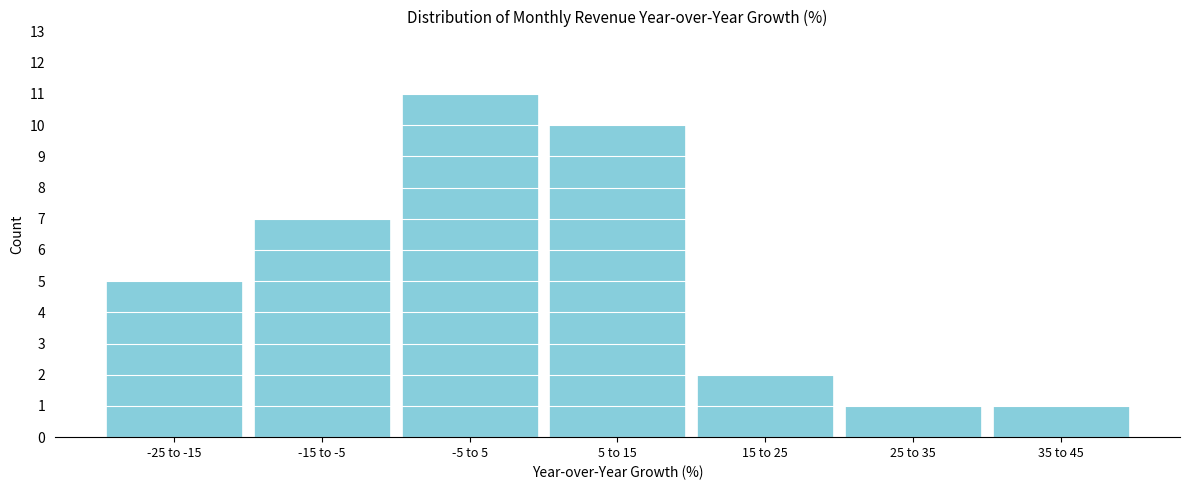

Reading left to right, list all the values displayed in this chart.

5	7	11	10	2	1	1